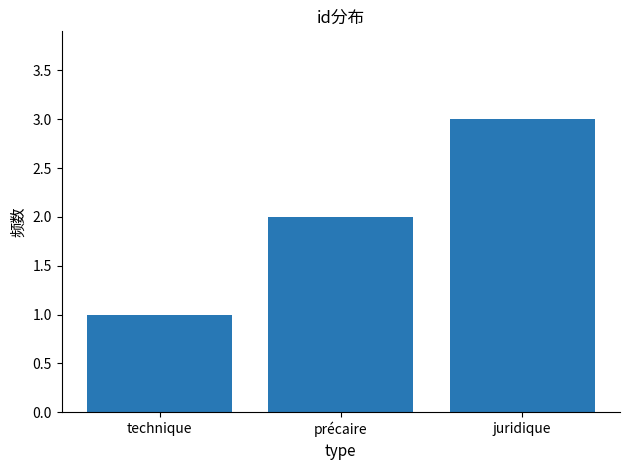

The chart shows a value of 3 at précaire. True or false?

False